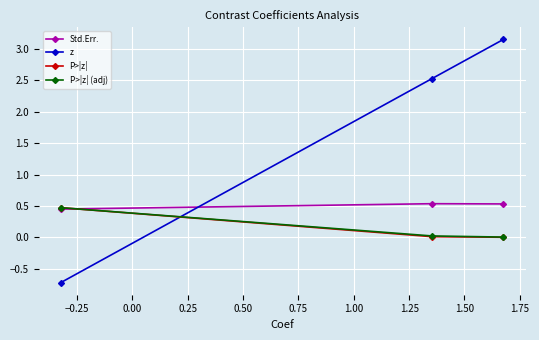

Which series has the widest spread of values?

z